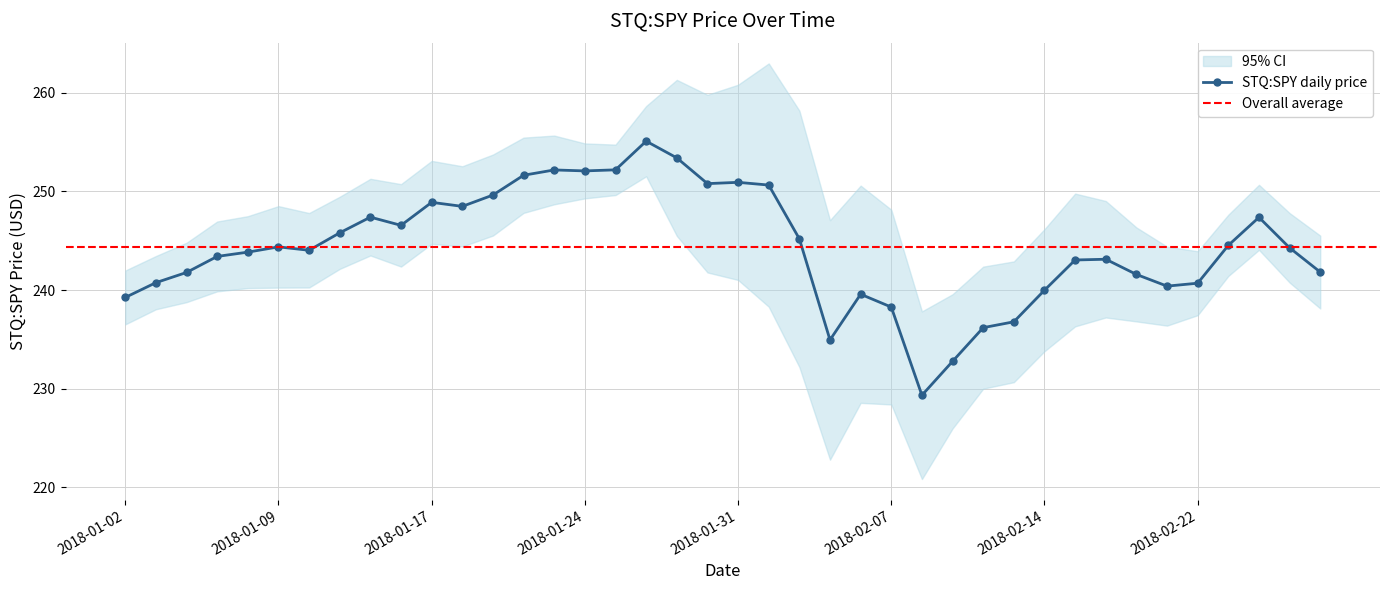

What is the difference between the maximum and second lowest values?

22.3